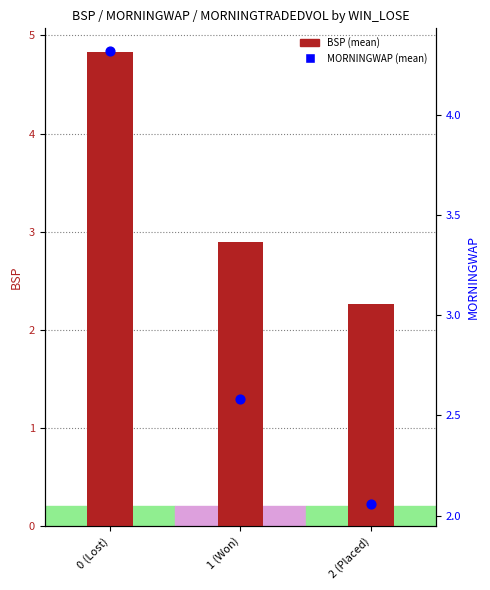

At which category is the sum across all series the highest?

0 (Lost)